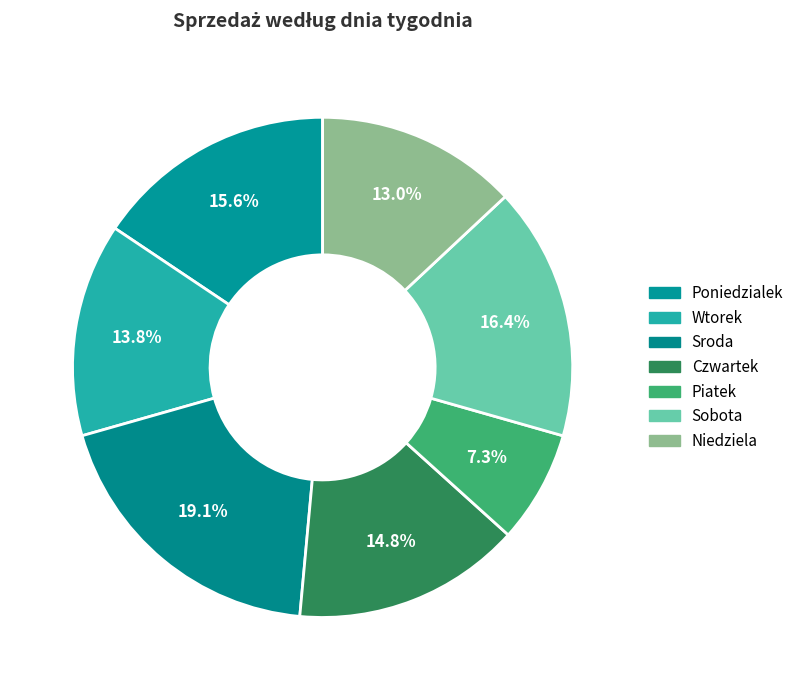

Is Niedziela the majority of the pie?

No